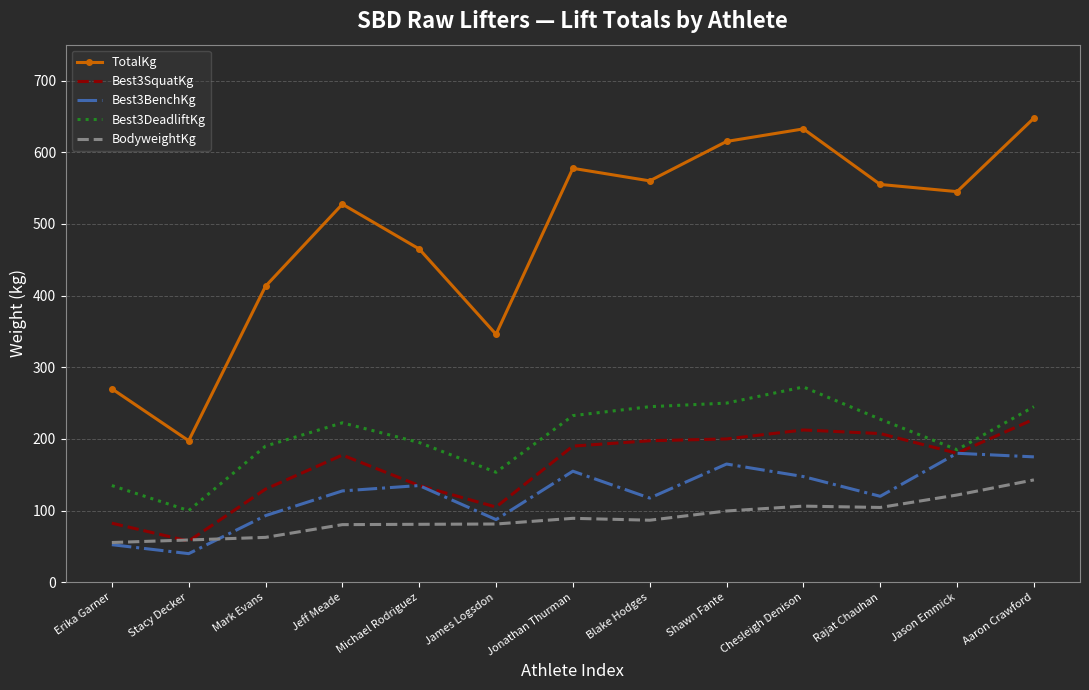

What is the difference between the maximum and minimum values in the BodyweightKg series?

87.4